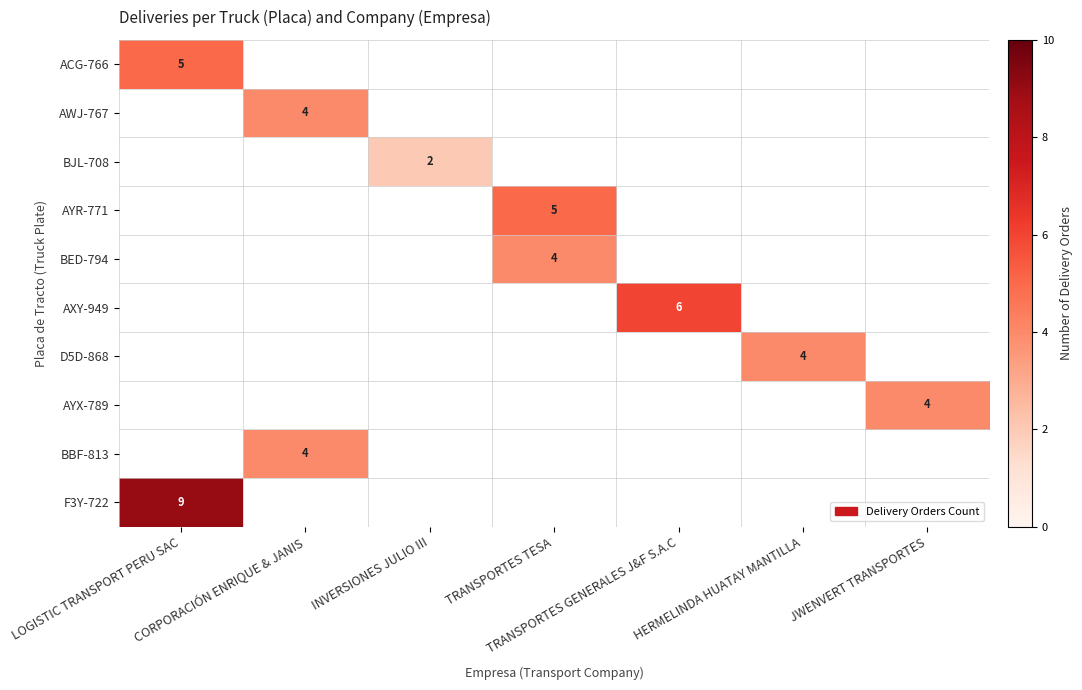

Is it true that AXY-949 equals 2 at TRANSPORTES GENERALES J&F S.A.C?

False